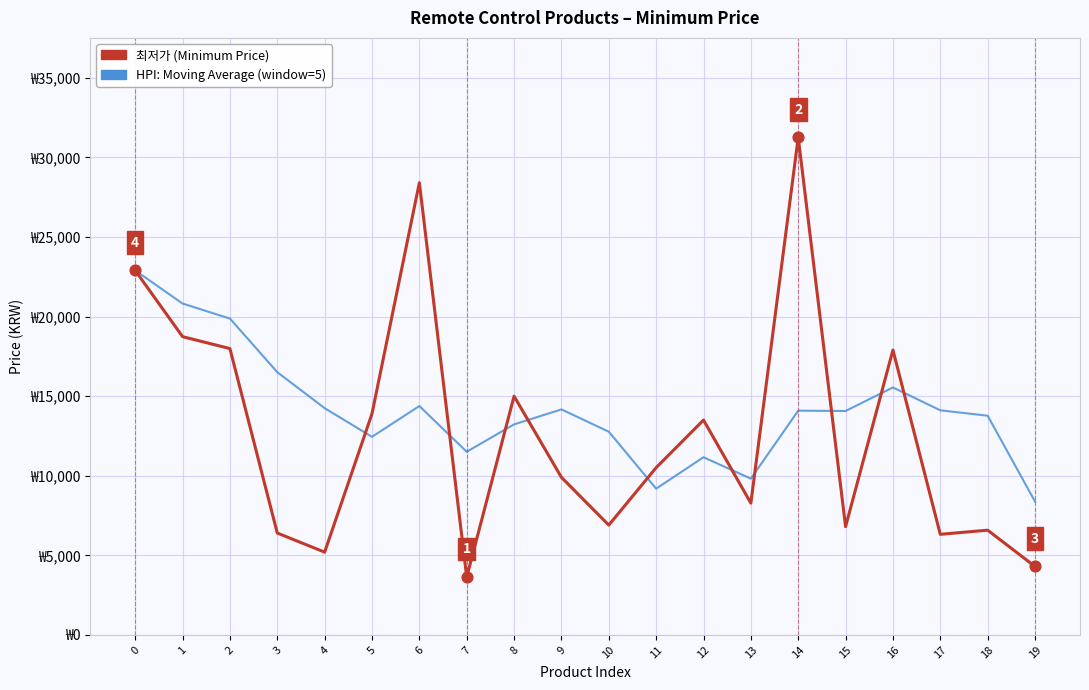

What are all the series names shown in the legend?

최저가 (Minimum Price), HPI: Moving Average (window=5)